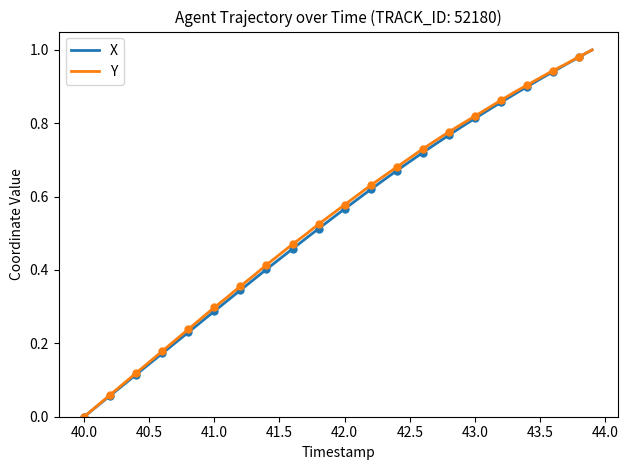

The X series shows 0.1 at 41.5. True or false?

False